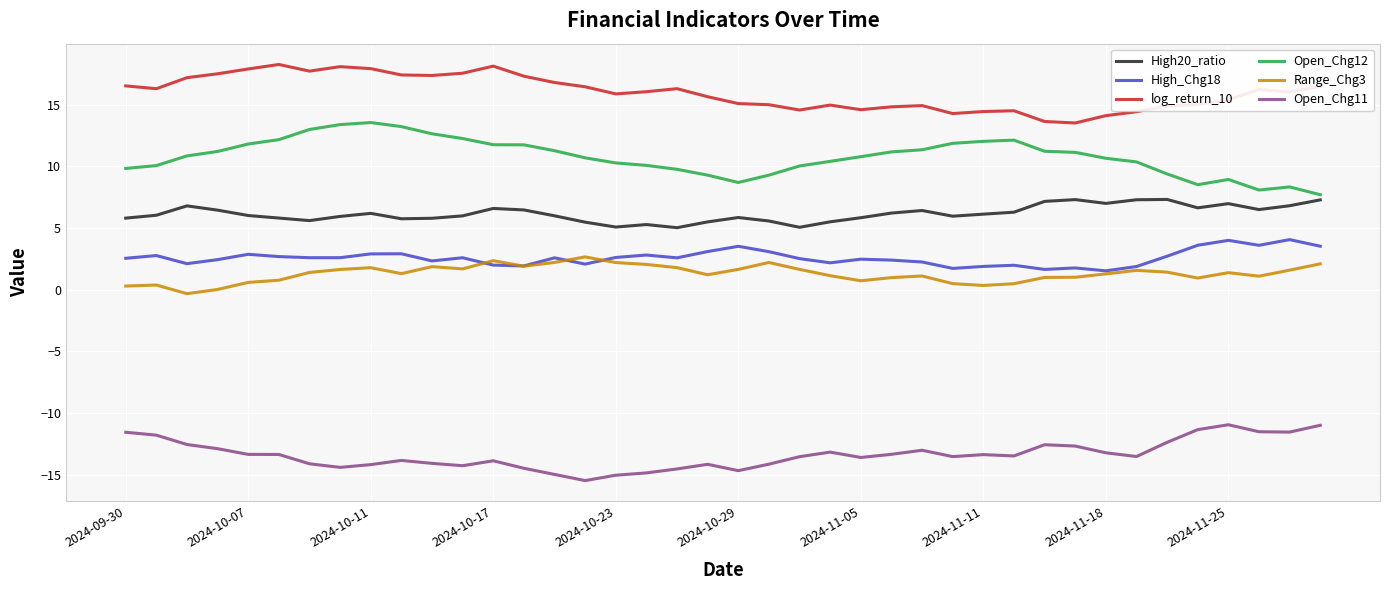

What is the lowest value of the High20_ratio series?

5.0